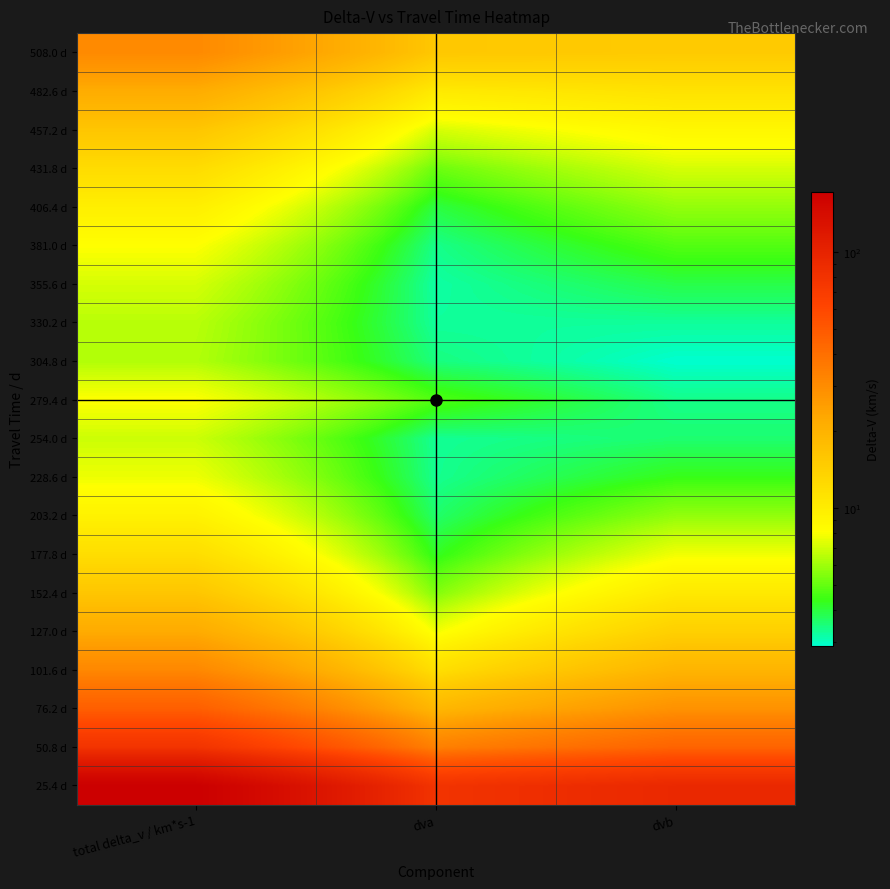

Reading left to right, list all the values displayed in this chart.

25.4 d: total delta_v / km*s-1=171.7	dva=79.1	dvb=92.6
50.8 d: total delta_v / km*s-1=78.6	dva=33.6	dvb=45.0
76.2 d: total delta_v / km*s-1=47.2	dva=18.9	dvb=28.3
101.6 d: total delta_v / km*s-1=31.3	dva=11.8	dvb=19.6
127.0 d: total delta_v / km*s-1=21.9	dva=7.8	dvb=14.1
152.4 d: total delta_v / km*s-1=15.9	dva=5.5	dvb=10.4
177.8 d: total delta_v / km*s-1=12.0	dva=4.2	dvb=7.7
203.2 d: total delta_v / km*s-1=9.4	dva=3.6	dvb=5.8
228.6 d: total delta_v / km*s-1=7.7	dva=3.3	dvb=4.3
254.0 d: total delta_v / km*s-1=6.9	dva=3.3	dvb=3.6
279.4 d: total delta_v / km*s-1=8.1	dva=4.7	dvb=3.4
304.8 d: total delta_v / km*s-1=6.4	dva=3.5	dvb=2.9
330.2 d: total delta_v / km*s-1=6.5	dva=3.3	dvb=3.3
355.6 d: total delta_v / km*s-1=7.1	dva=3.2	dvb=3.9
381.0 d: total delta_v / km*s-1=8.1	dva=3.4	dvb=4.7
406.4 d: total delta_v / km*s-1=9.7	dva=4.0	dvb=5.8
431.8 d: total delta_v / km*s-1=12.2	dva=5.1	dvb=7.1
457.2 d: total delta_v / km*s-1=15.9	dva=7.1	dvb=8.8
482.6 d: total delta_v / km*s-1=21.6	dva=10.3	dvb=11.3
508.0 d: total delta_v / km*s-1=30.7	dva=15.6	dvb=15.1